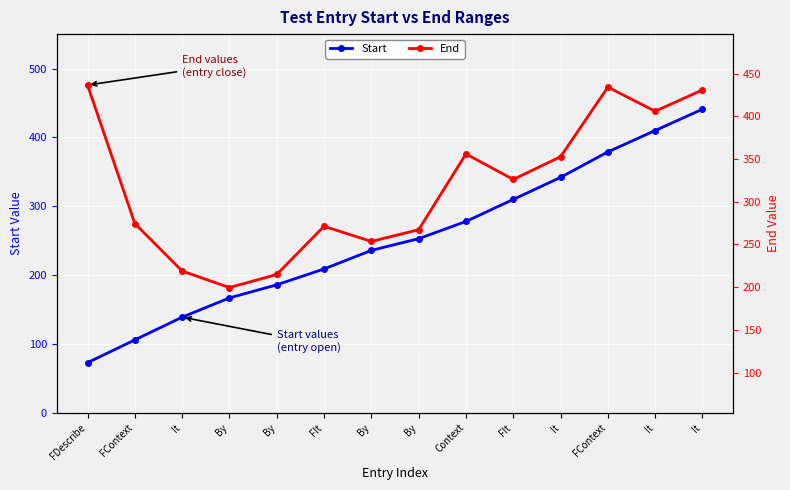

The End series shows 206 at It. True or false?

True